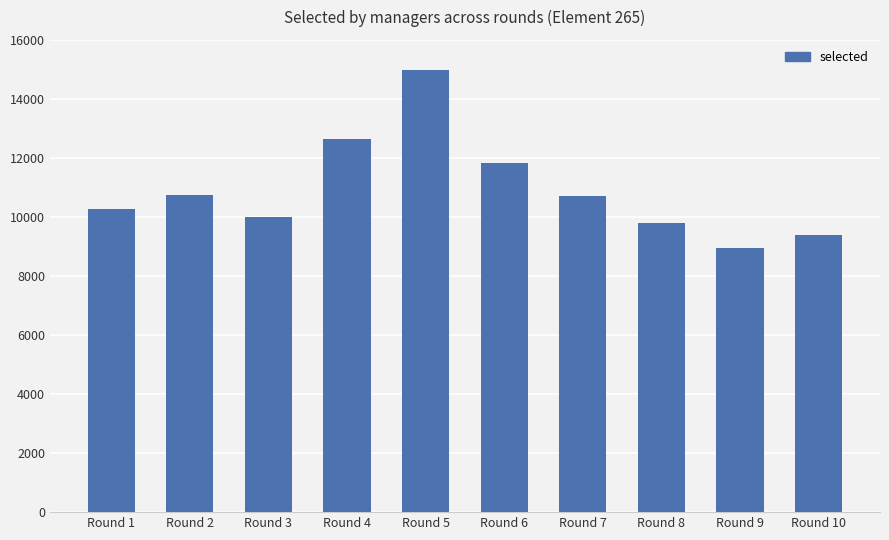

True or false: the data shows 5121 at Round 8.

False